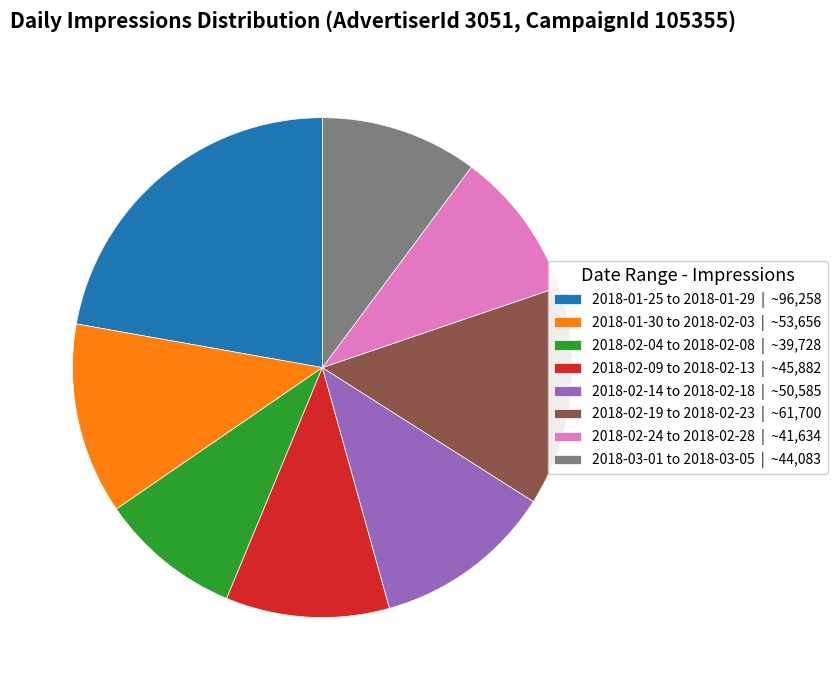

What is the ratio of the value at 2018-02-19 to 2018-02-23 | ~61,700 to the value at 2018-02-09 to 2018-02-13 | ~45,882?

1.3